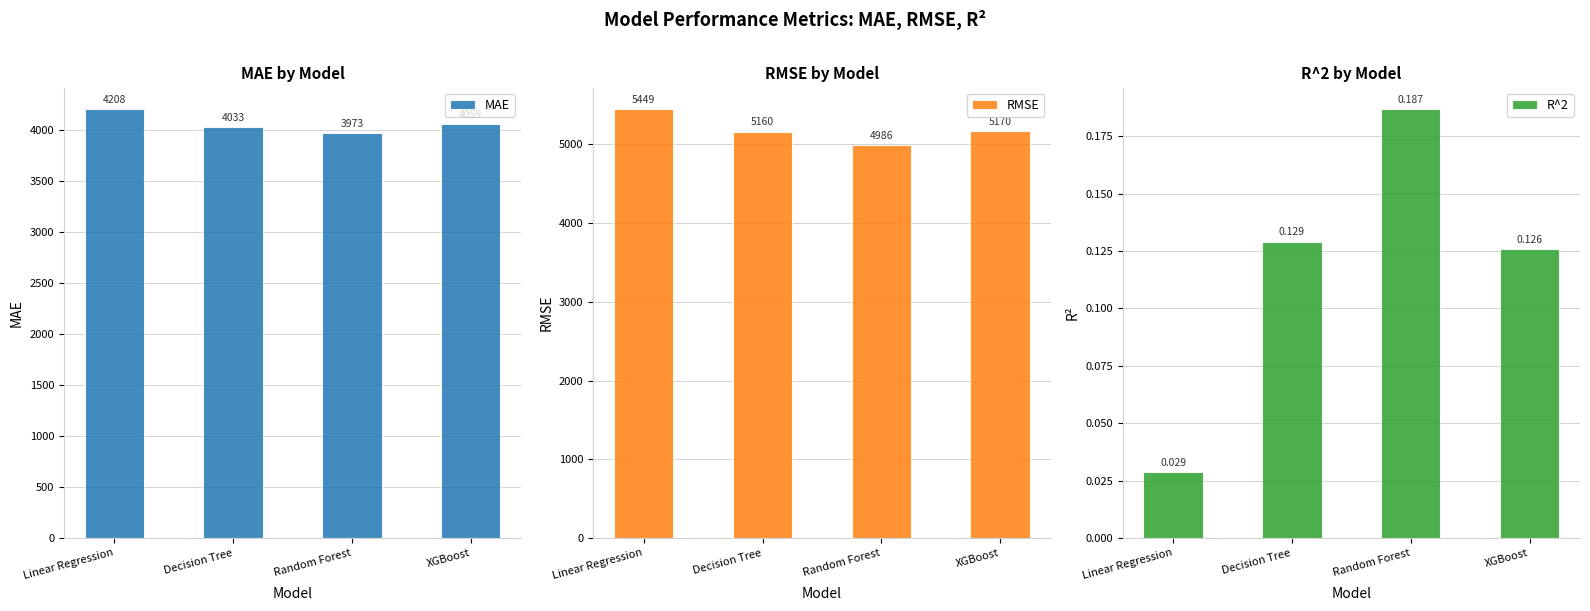

Reading left to right, list all the values displayed in this chart.

MAE: 4208.3	4032.9	3972.6	4059.0
RMSE: 5448.6	5159.6	4985.7	5169.6
R^2: 0.0	0.1	0.2	0.1